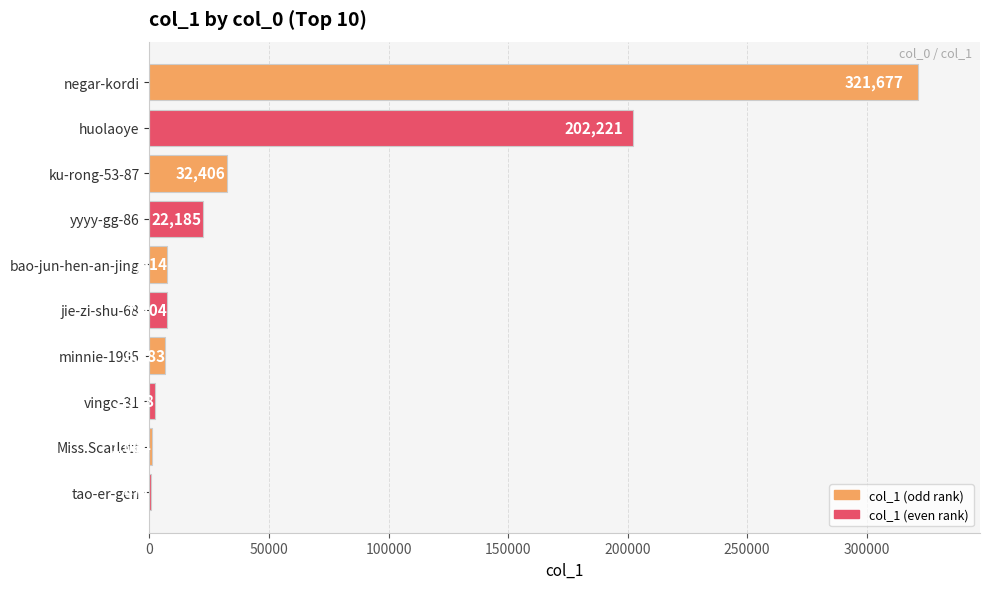

The chart shows a value of 202221 at huolaoye. True or false?

True